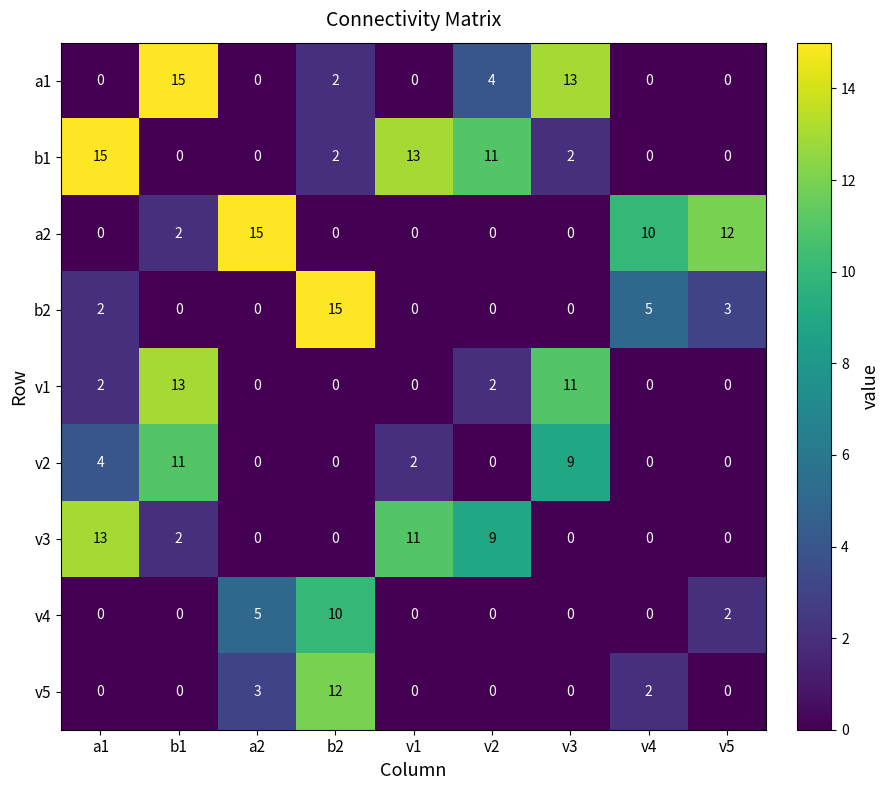

Is it true that b2 equals 3 at v5?

True